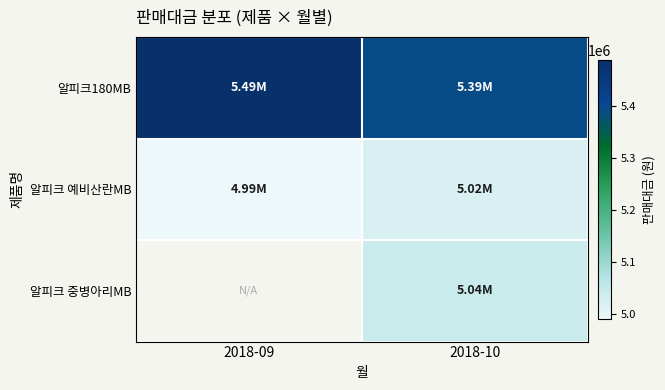

Which series has the largest total across all categories?

알피크180MB